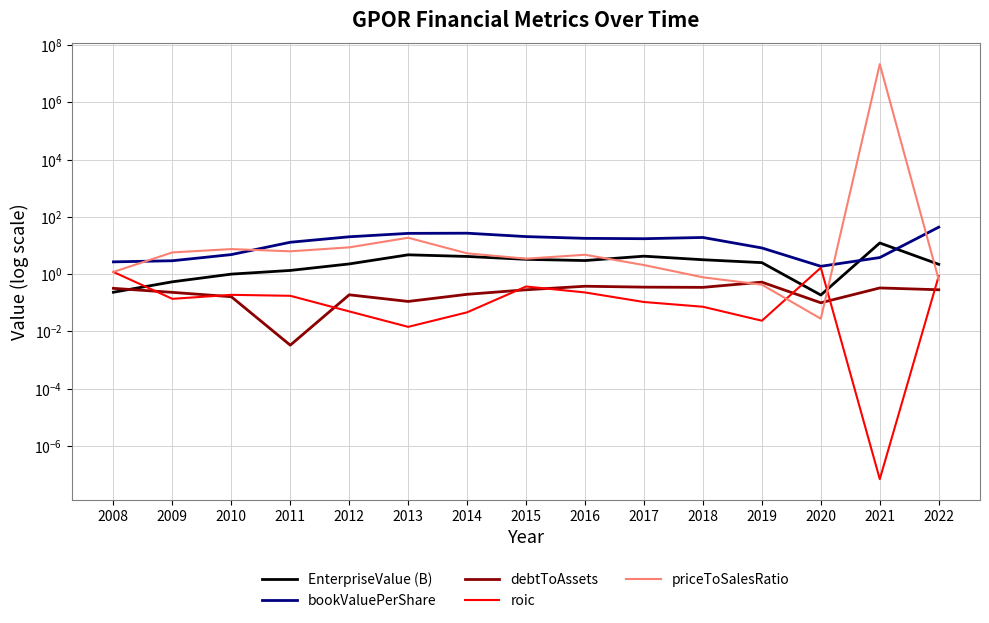

Which series has the widest spread of values?

priceToSalesRatio